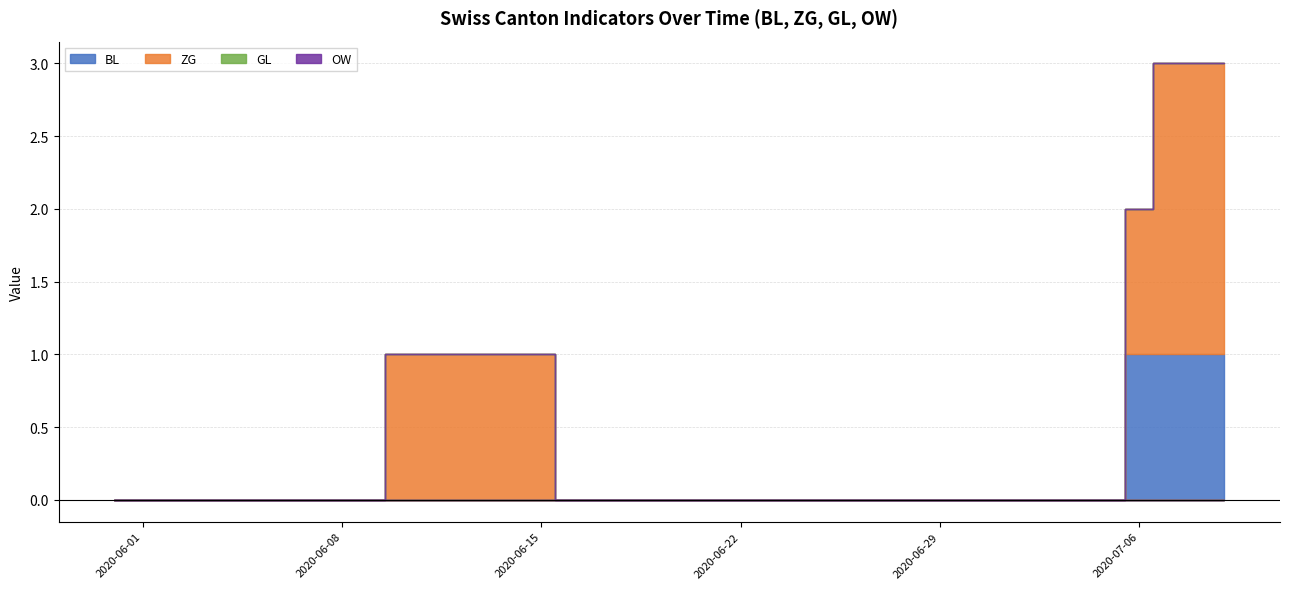

Reading left to right, transcribe all the data shown in this chart.

BL: 0	0	0	0	0	0	0	0	0	0	0	0	0	0	0	0	0	0	0	0	0	0	0	0	0	0	0	0	0	0	0	0	0	0	0	0	1	1	1	1
ZG: 0	0	0	0	0	0	0	0	0	0	1	1	1	1	1	1	0	0	0	0	0	0	0	0	0	0	0	0	0	0	0	0	0	0	0	0	1	2	2	2
GL: 0	0	0	0	0	0	0	0	0	0	0	0	0	0	0	0	0	0	0	0	0	0	0	0	0	0	0	0	0	0	0	0	0	0	0	0	0	0	0	0
OW: 0	0	0	0	0	0	0	0	0	0	0	0	0	0	0	0	0	0	0	0	0	0	0	0	0	0	0	0	0	0	0	0	0	0	0	0	0	0	0	0